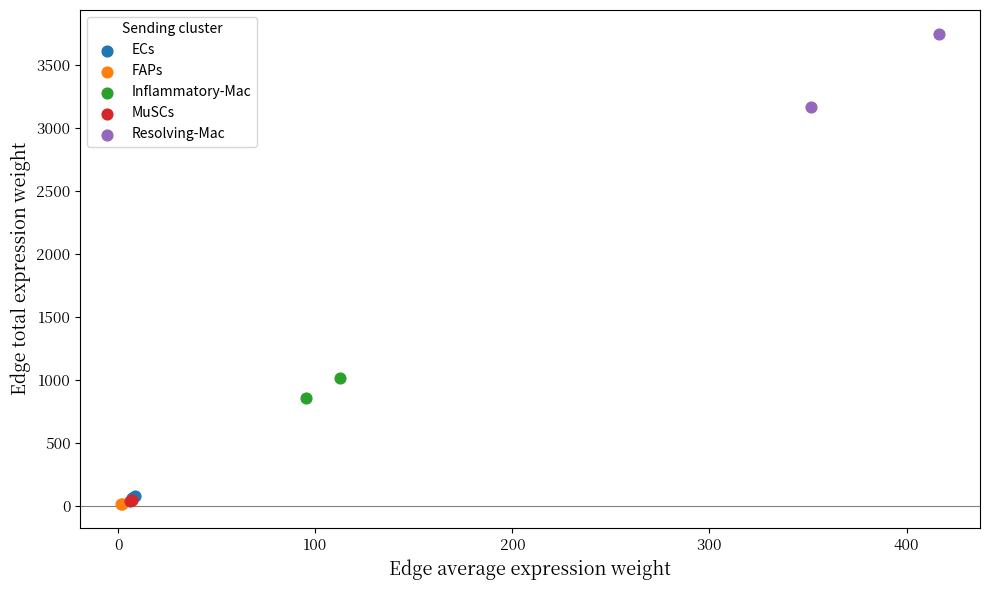

Which series contains the highest Y value?

Resolving-Mac